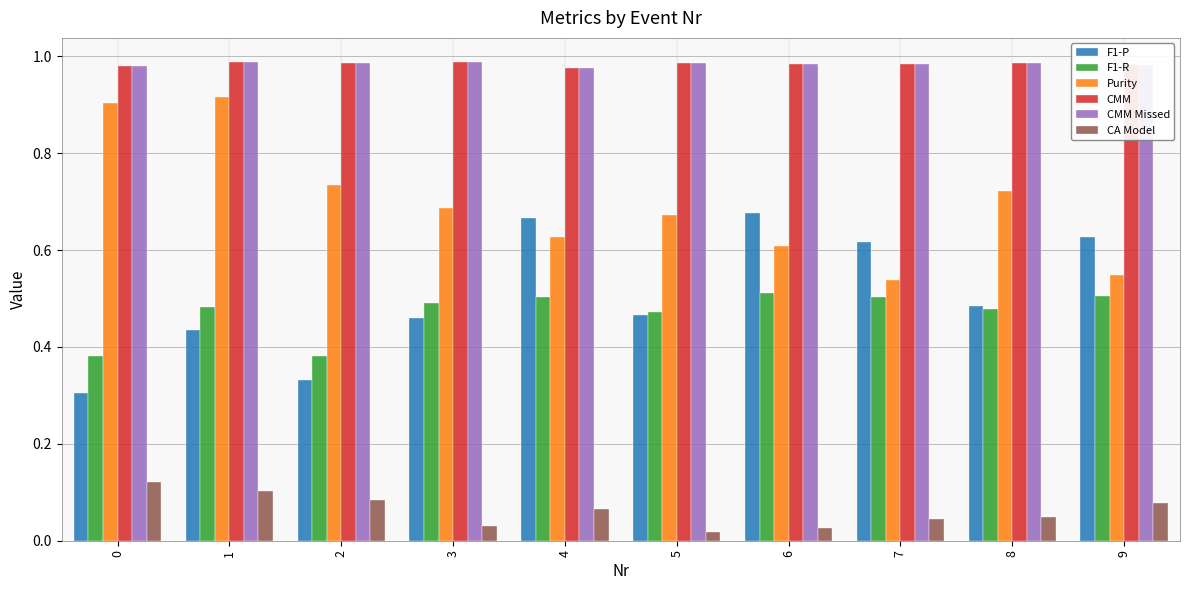

Count the CMM values in the range 0 to 1.

10